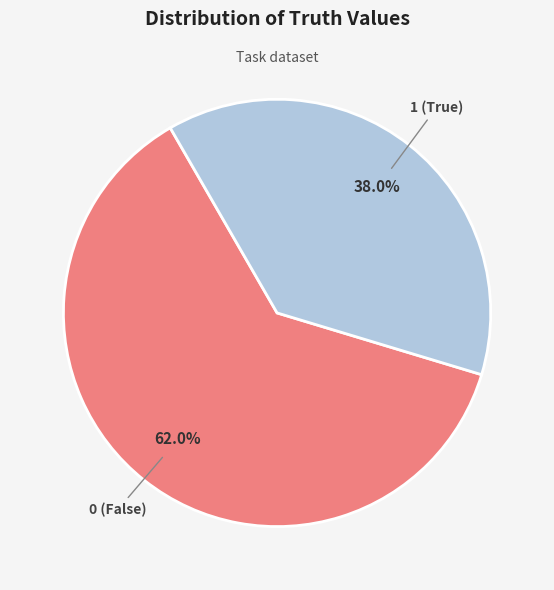

Combined, do 0 and 1 account for over 50%?

Yes